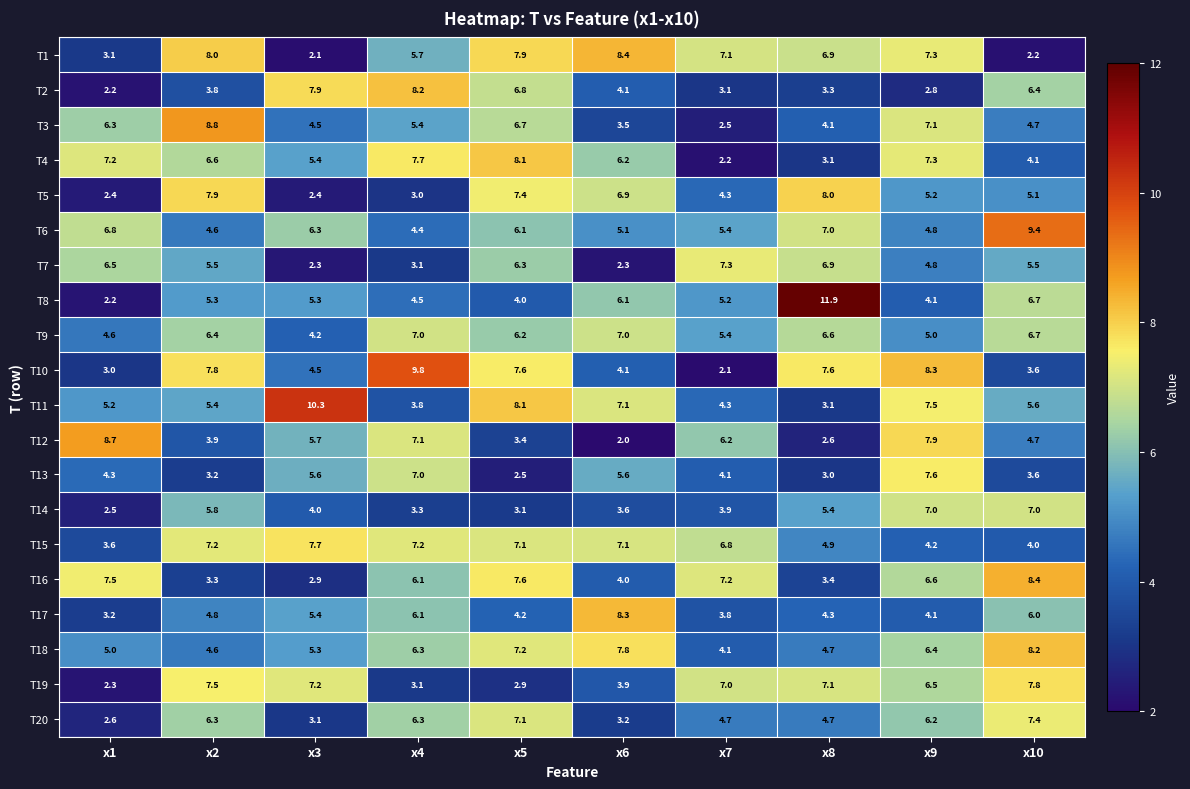

The value of T8 at x2 is 3.6. True or false?

False